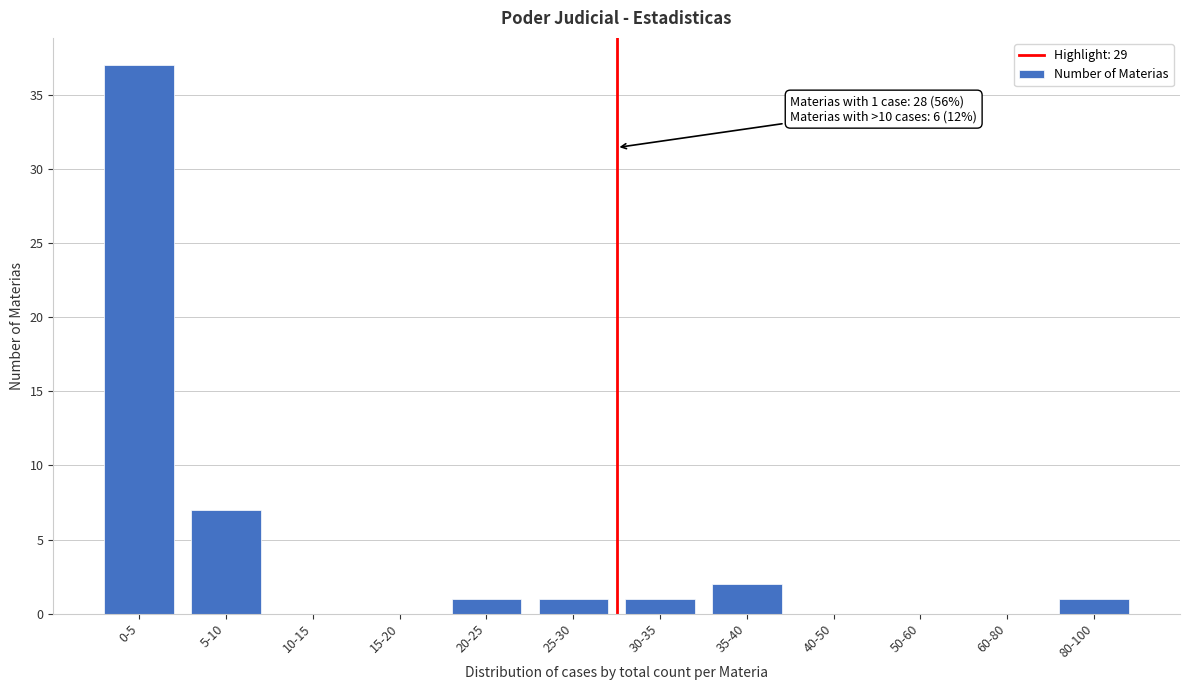

Reading left to right, transcribe all the data shown in this chart.

0-5=37	5-10=7	10-15=0	15-20=0	20-25=1	25-30=1	30-35=1	35-40=2	40-50=0	50-60=0	60-80=0	80-100=1